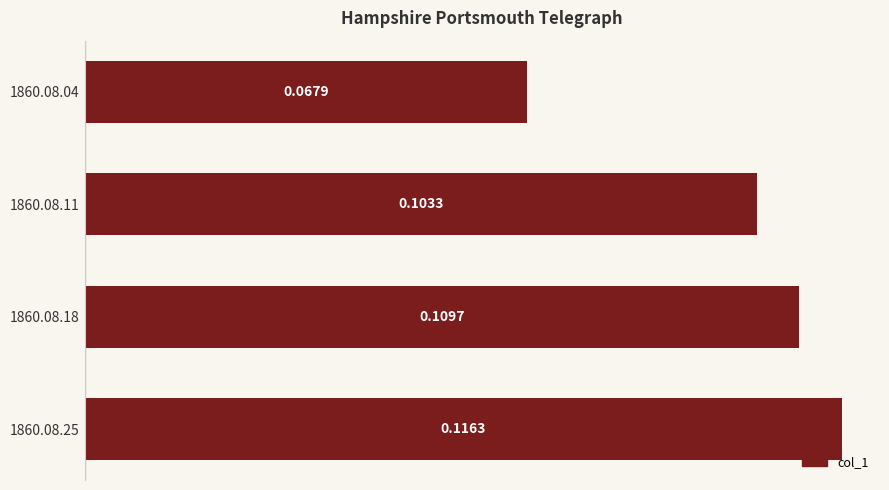

Rank the categories by value from highest to lowest.

1860.08.25, 1860.08.18, 1860.08.11, 1860.08.04